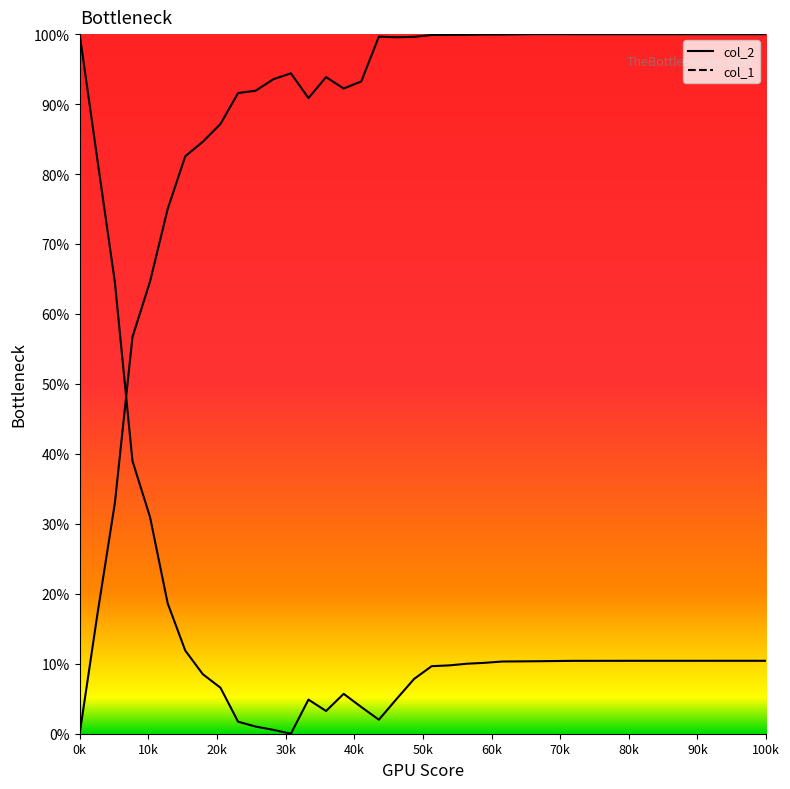

What is the spread (max minus min) of values at 27?

89.6